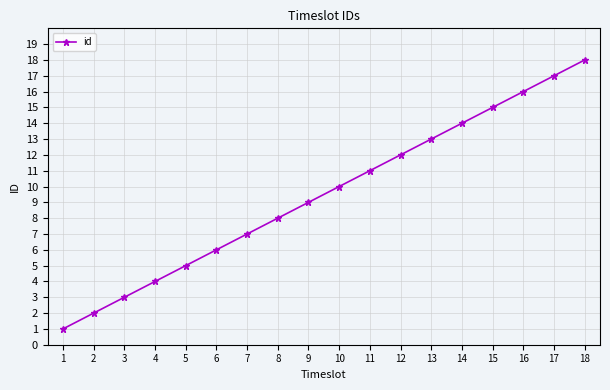

What is the sum of all values?

171